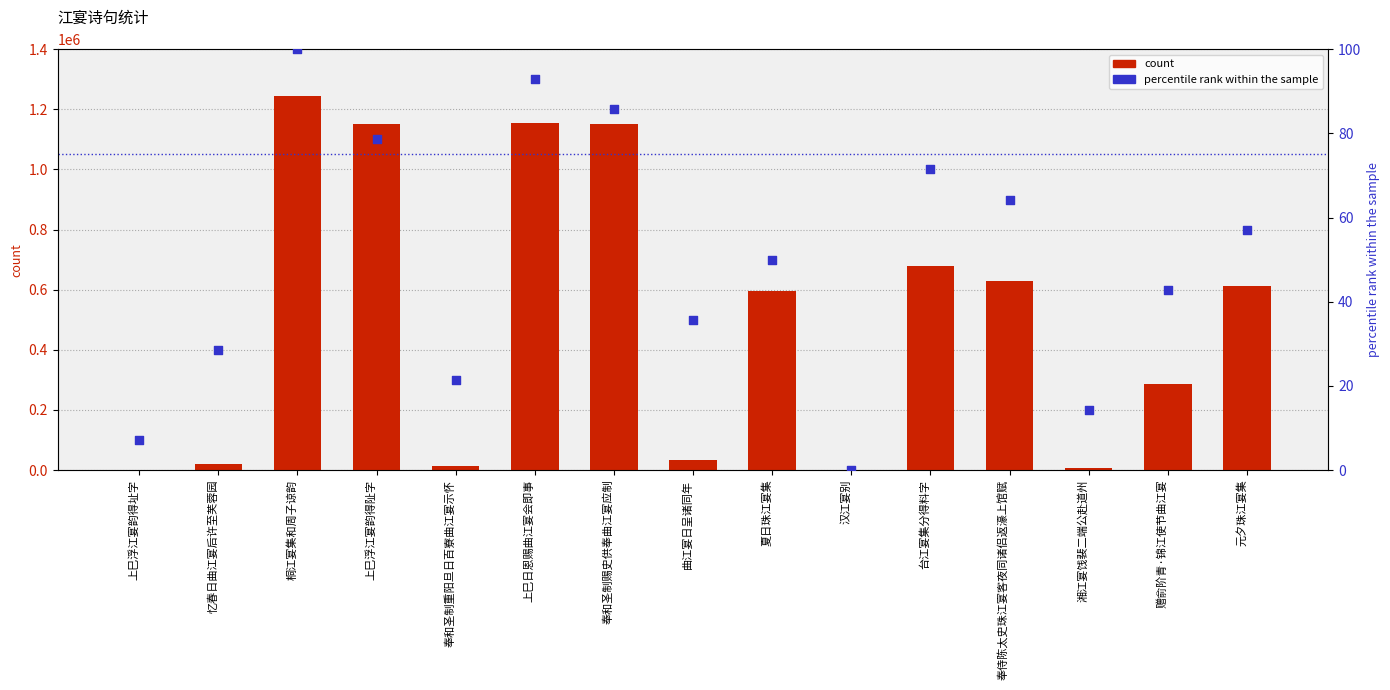

Which series has the widest spread of Y values?

count